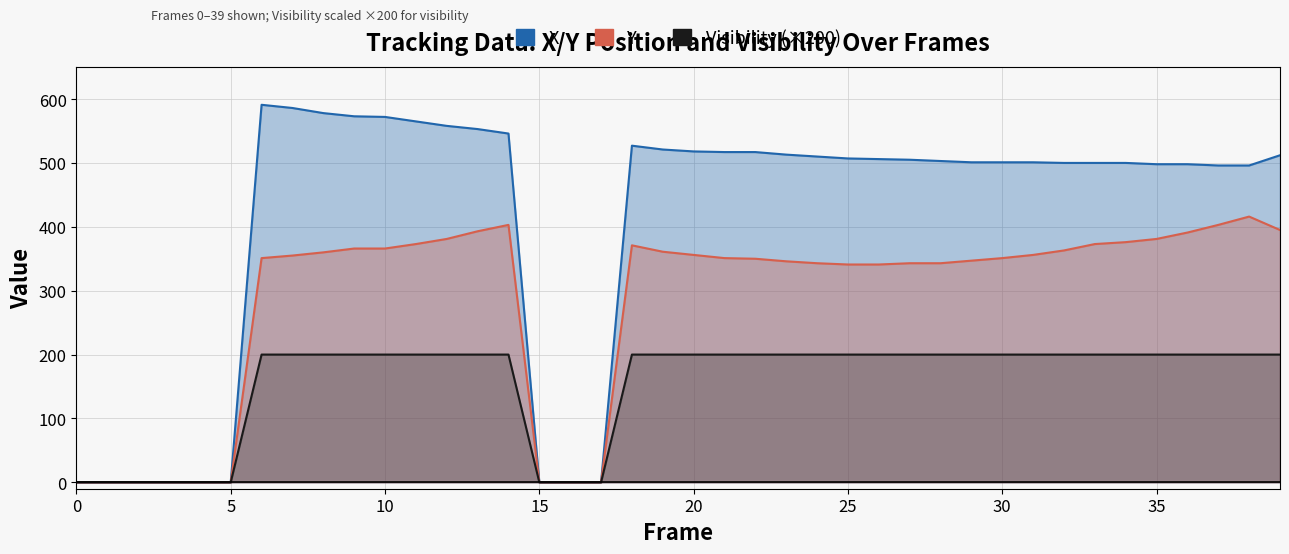

At which category is the sum across all series the highest?

14